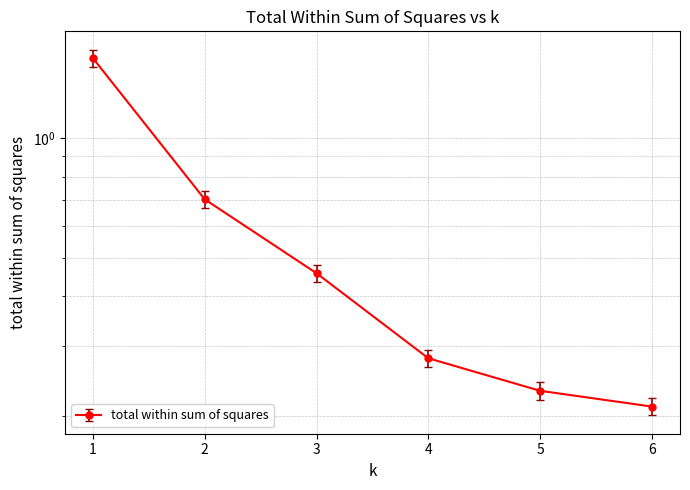

Which label corresponds to the smallest value in the chart?

6